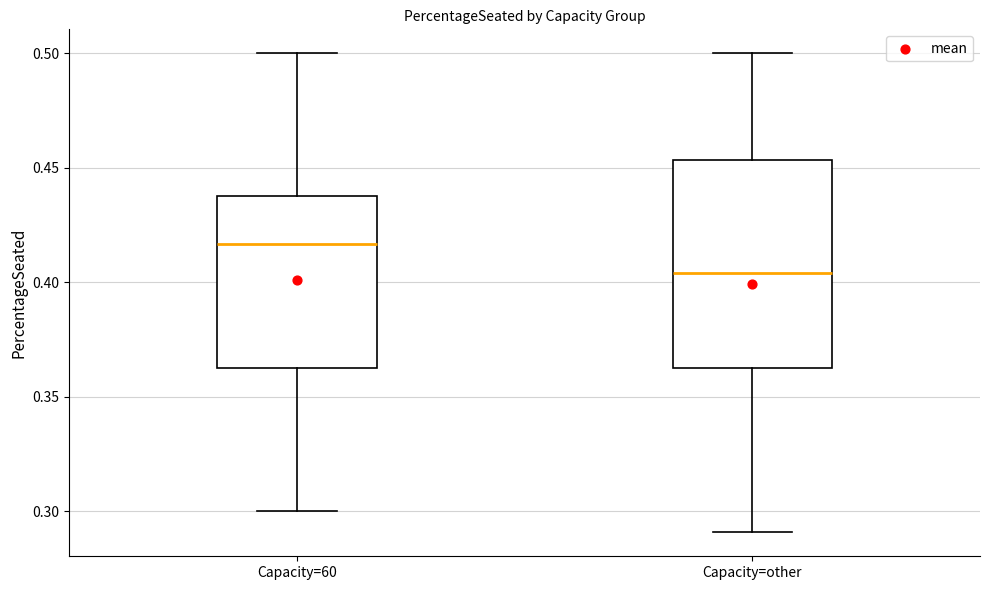

Which box's median line is the lowest?

Capacity=other